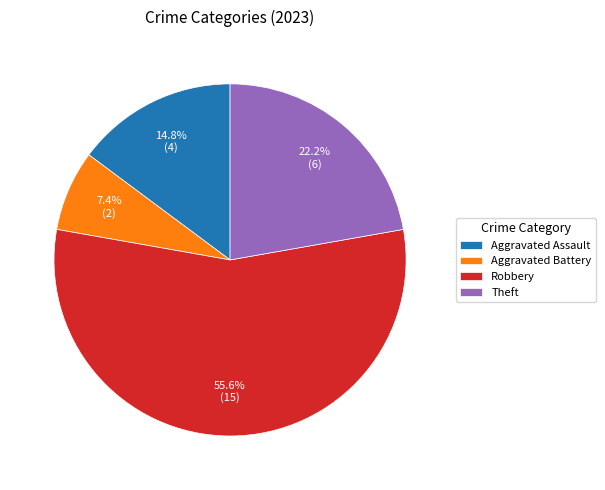

The Robbery slice represents 48% of the pie. True or false?

False